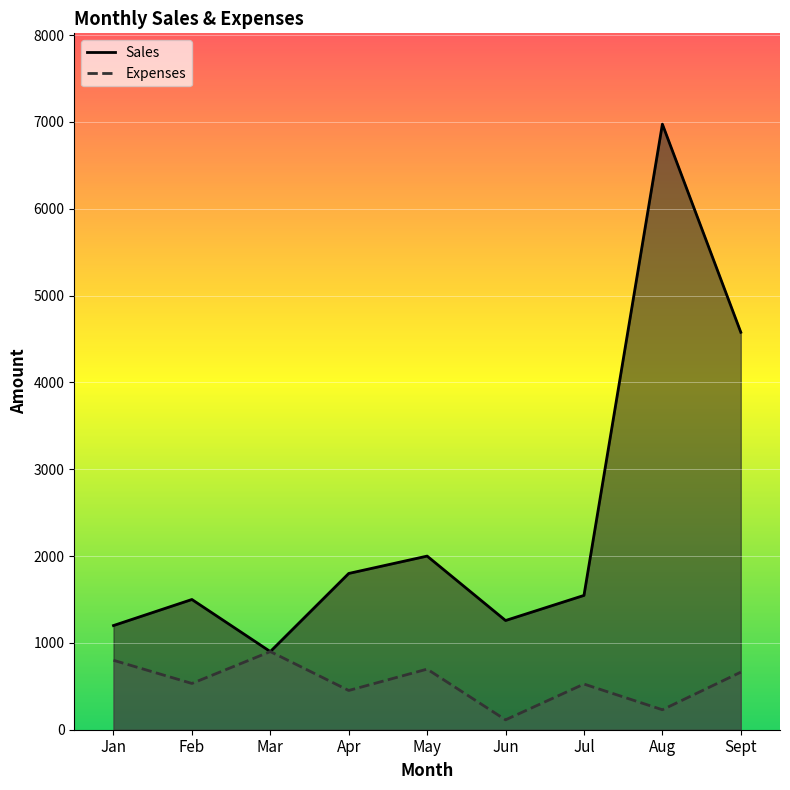

What is the value of the Expenses point at the 7th from the left?

526